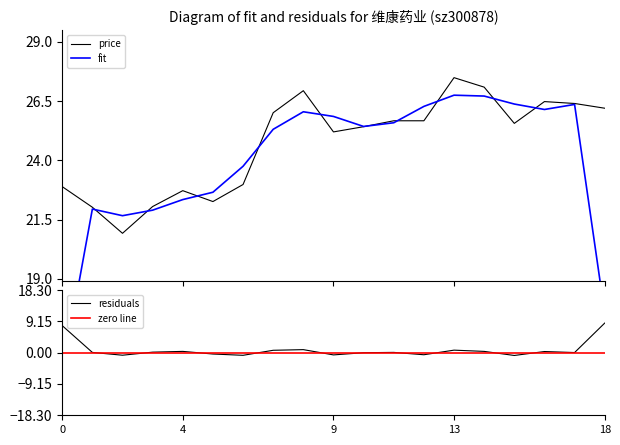

The chart shows a value of 20.9 at 2022-10-25. True or false?

True